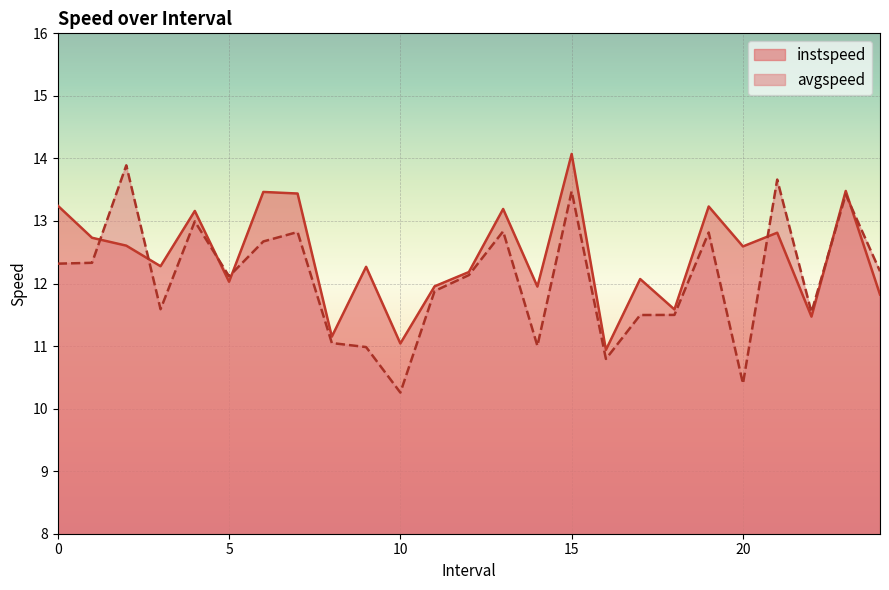

What is the difference between the maximum and minimum values in the instspeed series?

3.1